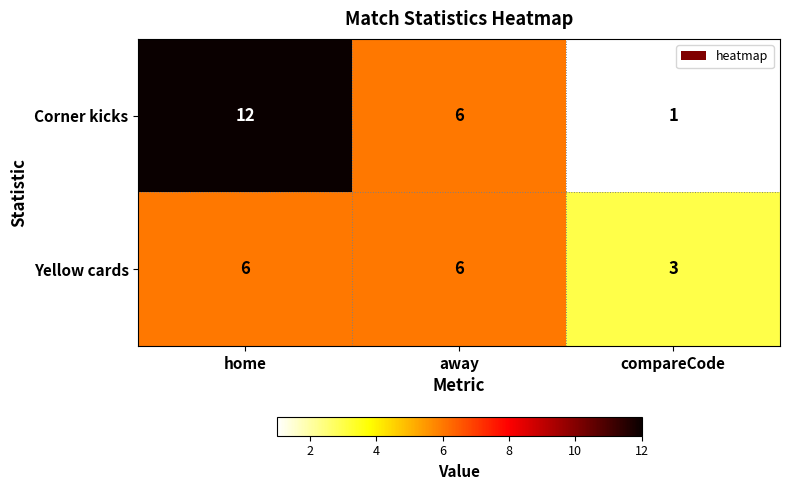

Reading left to right, list all the values displayed in this chart.

Corner kicks: 12	6	1
Yellow cards: 6	6	3